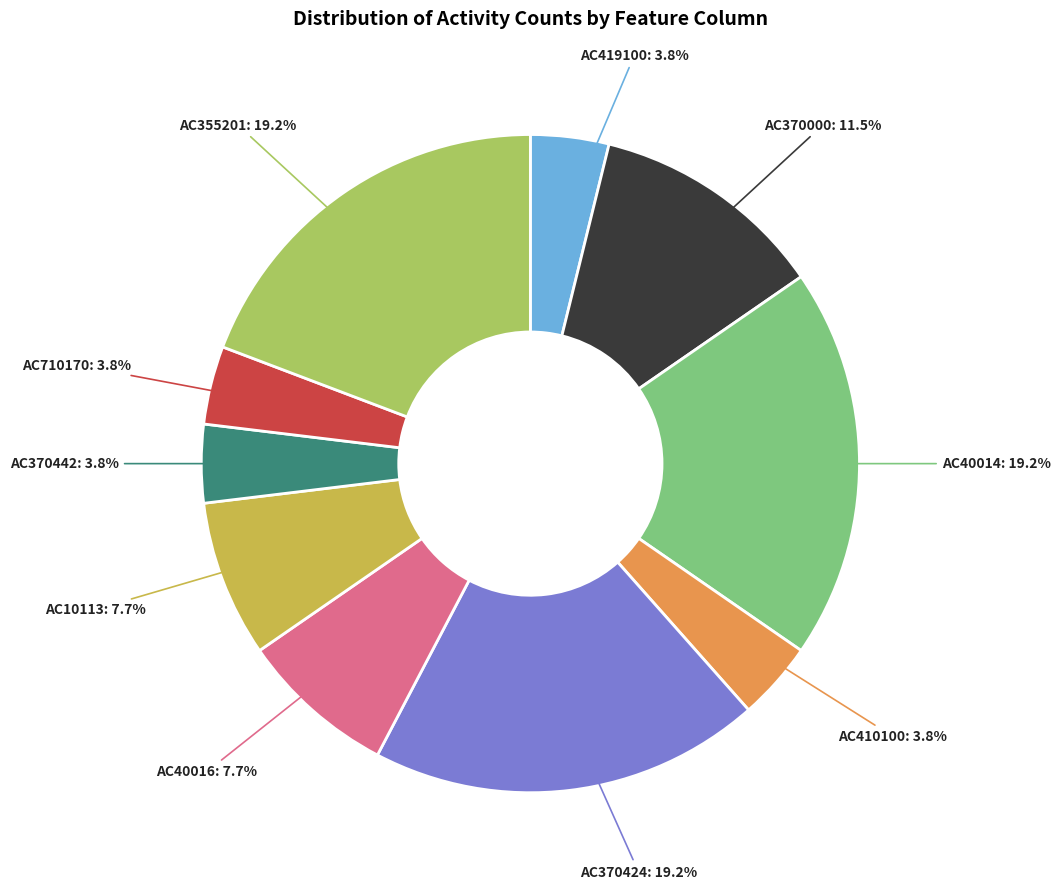

Is there any slice that represents more than half of the pie?

No